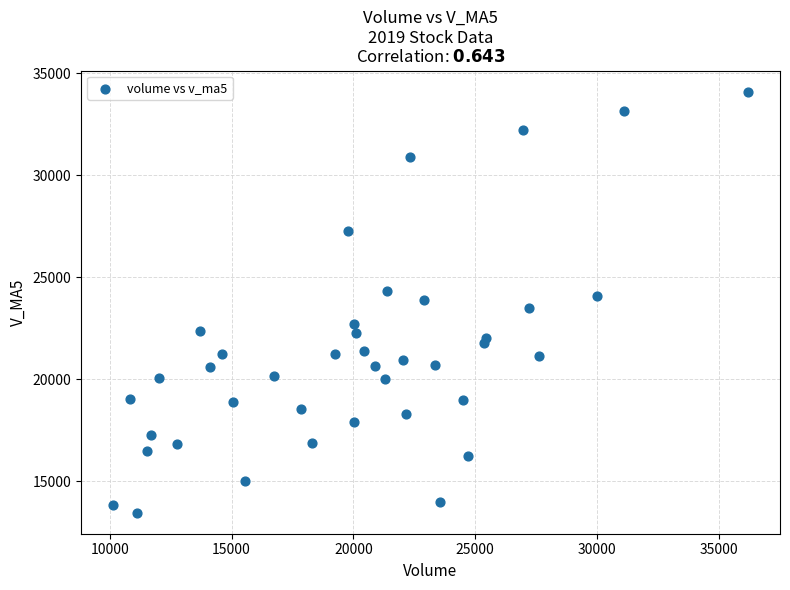

What is the range of X values (max minus min)?

26069.6